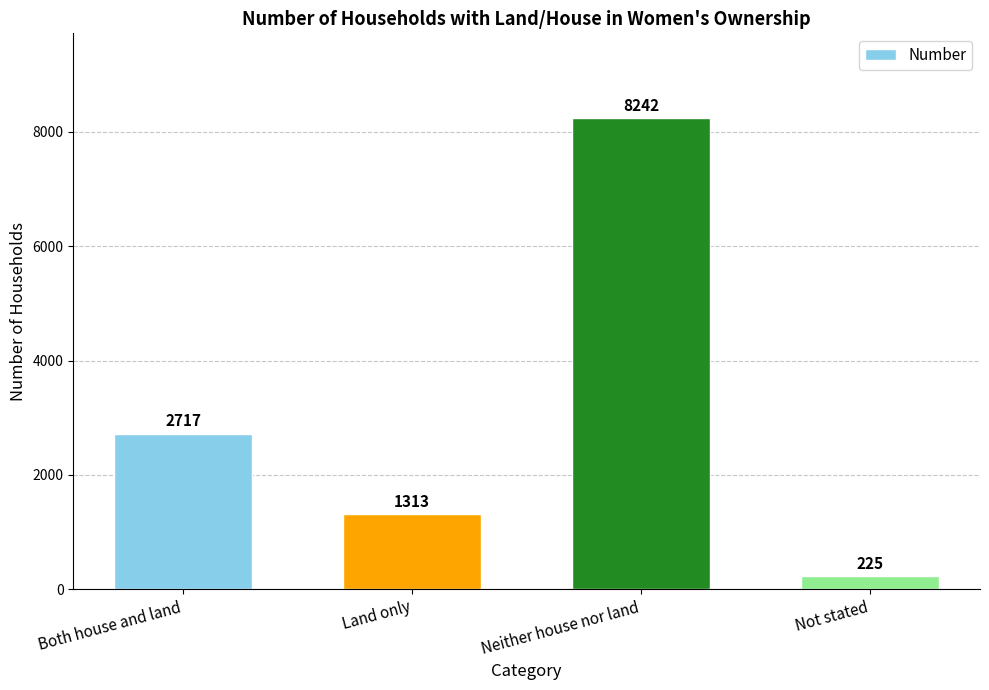

Where is the data nearest to the value 4233?

Both house and land